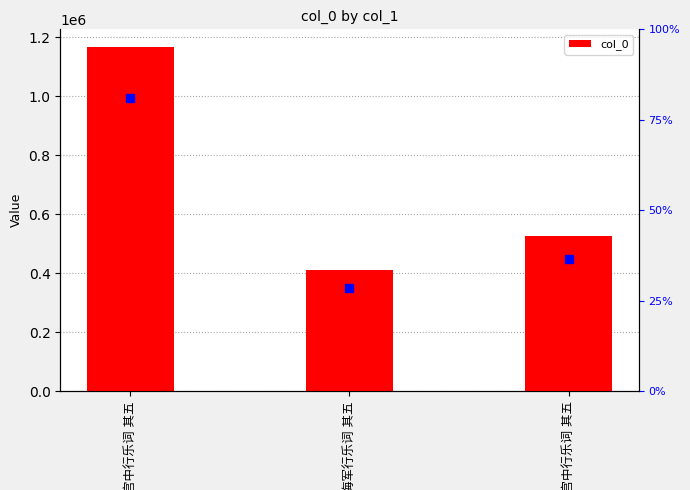

List the labels in order of value, largest first.

宫中行乐词 其五, 拟夏日宫中行乐词 其五, 海军行乐词 其五